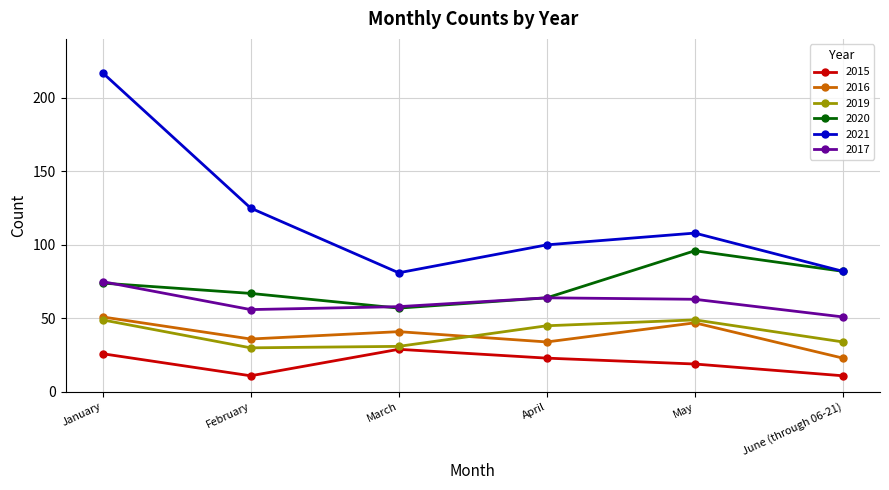

Where is the first local minimum for 2020?

March